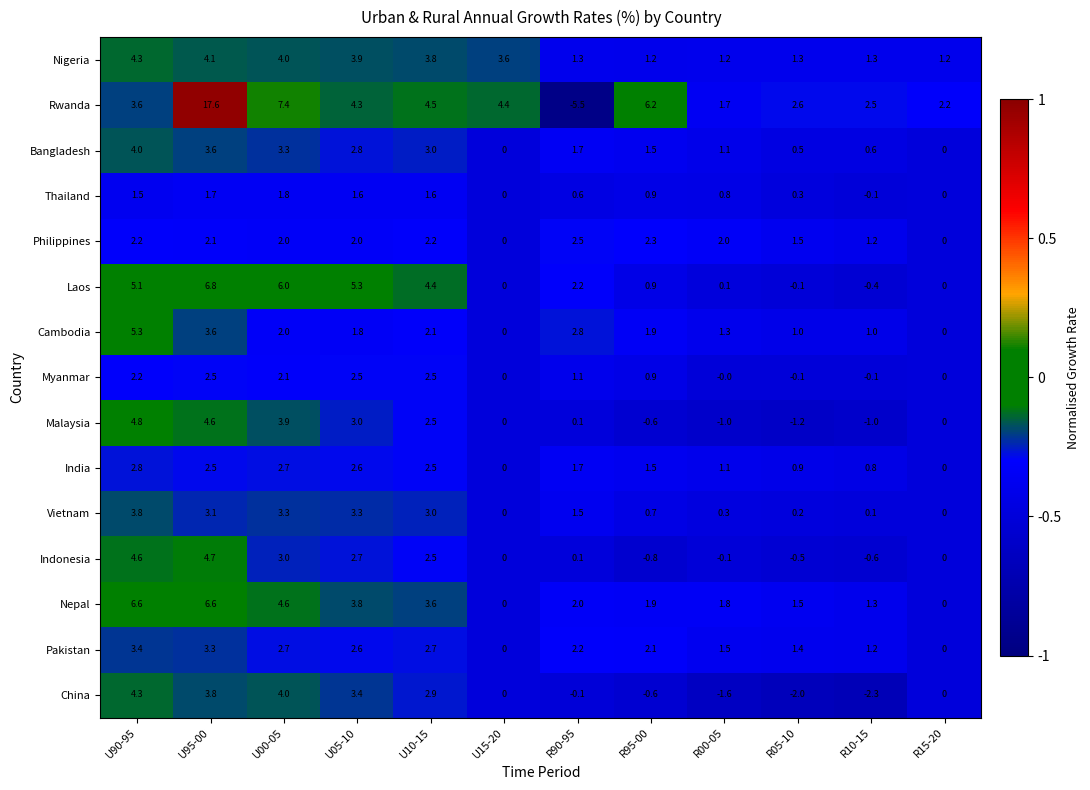

At which label does Myanmar first exceed 1?

U90-95